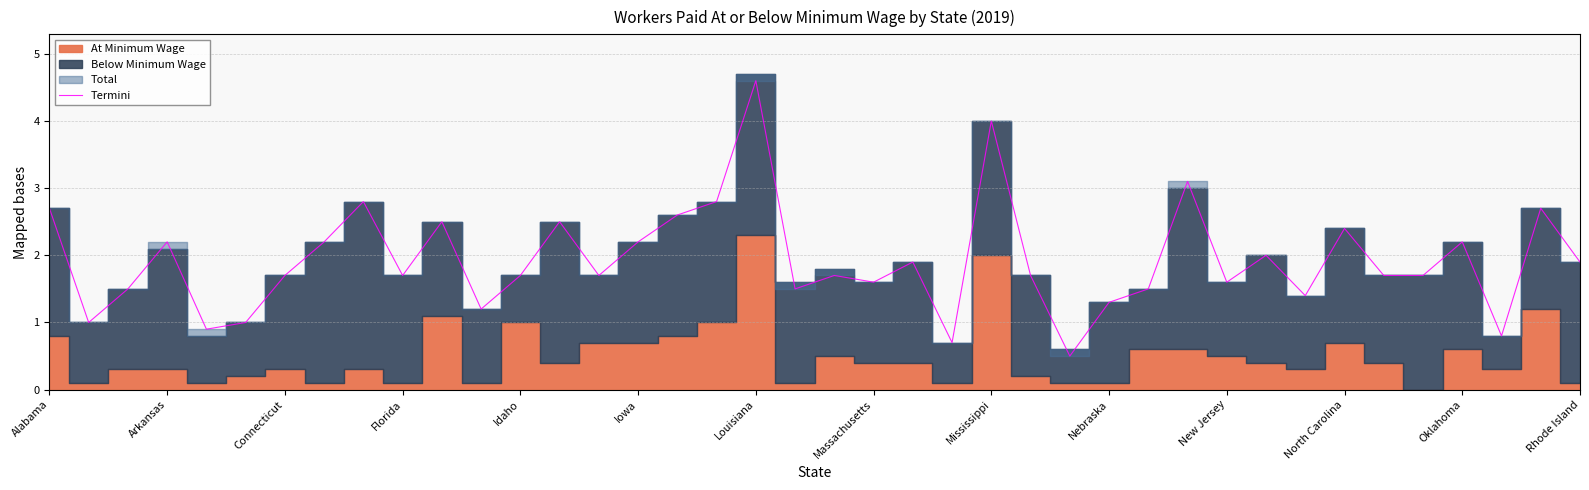

What is the sum of the values at 22 and 28?

3.4